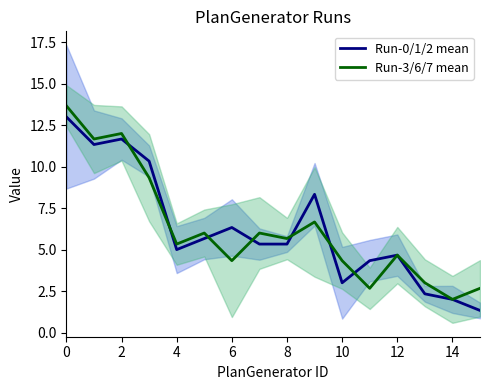

What is the value of the Run-0/1/2 mean point at the 12th from the left?

4.3